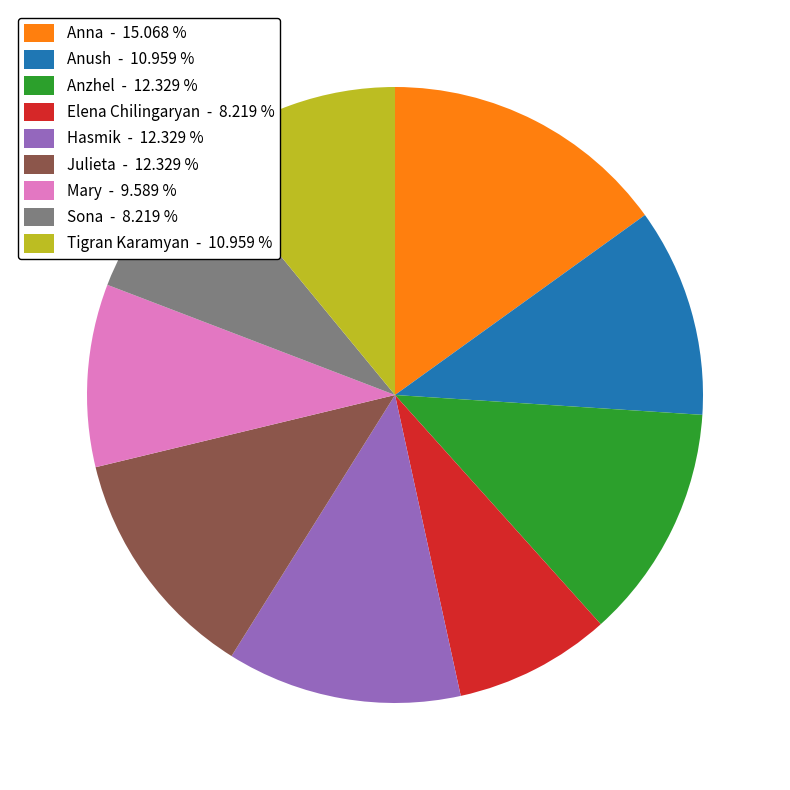

Between Julieta - 12.329 % and Anna - 15.068 %, which is larger?

Anna - 15.068 %